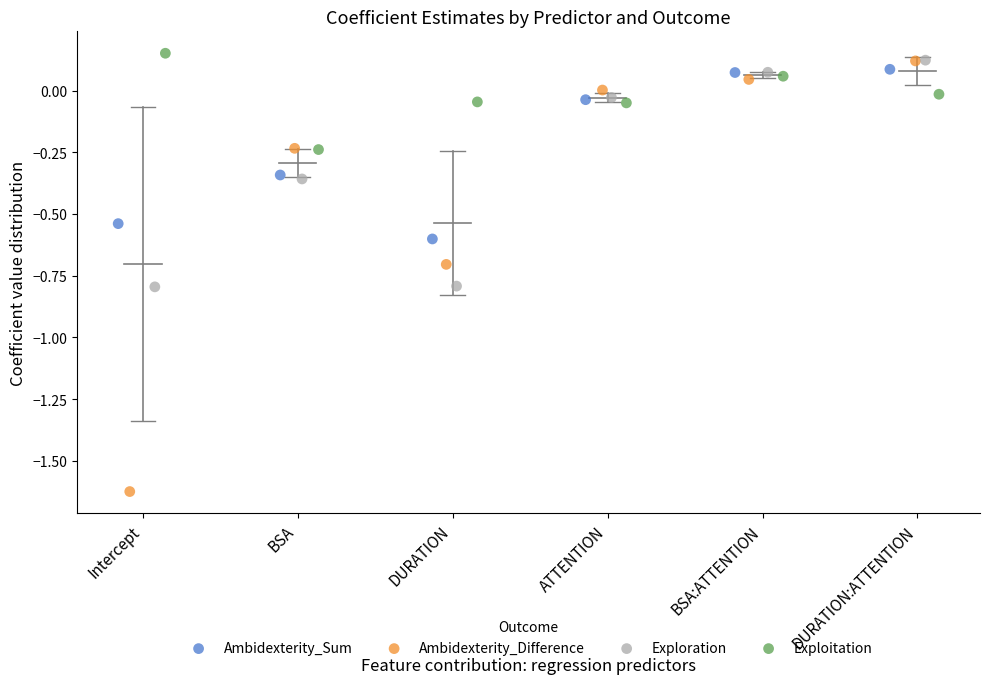

Which series reaches the maximum Y coordinate?

Exploitation